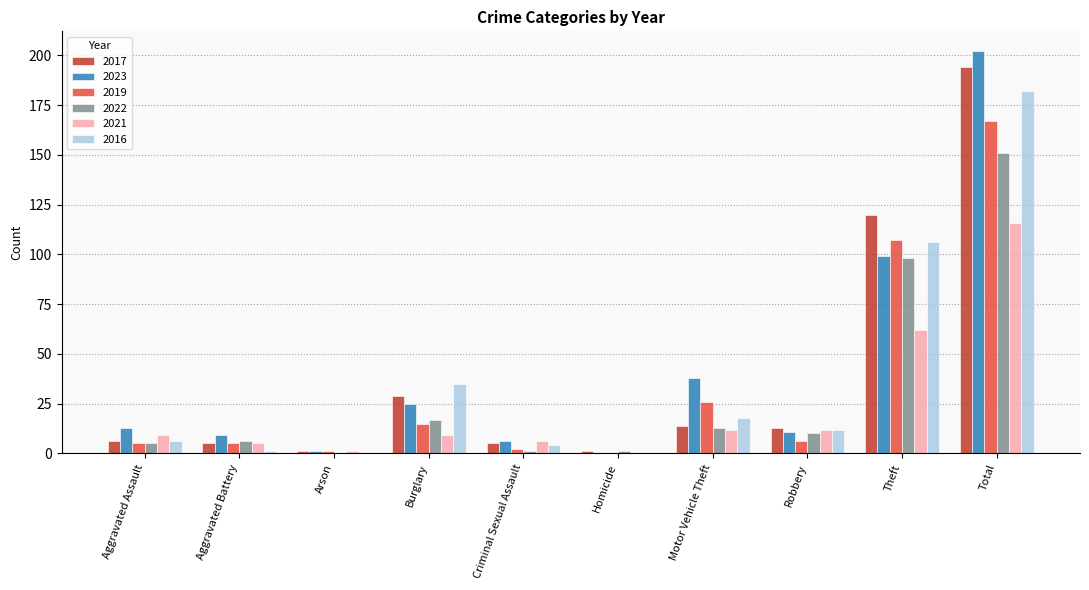

What is the sum of all 2021 values?

232